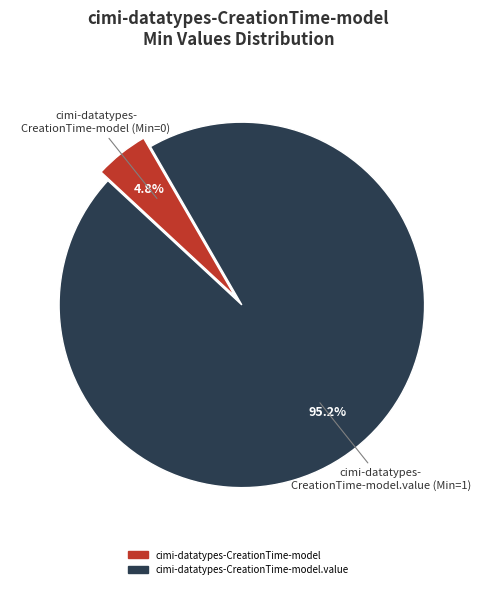

Rank the categories by value from lowest to highest.

cimi-datatypes- CreationTime-model (Min=0), cimi-datatypes- CreationTime-model.value (Min=1)